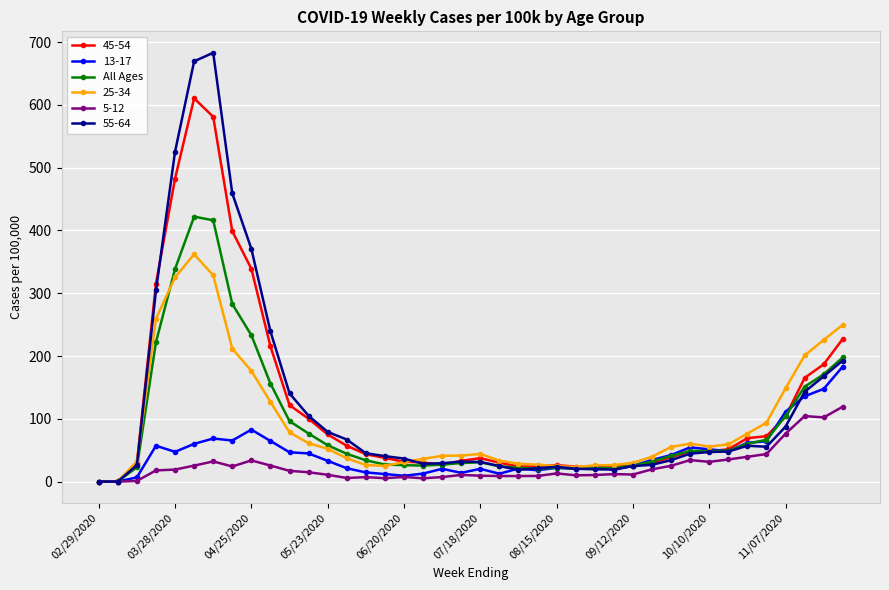

Which series has the largest range (max minus min)?

55-64